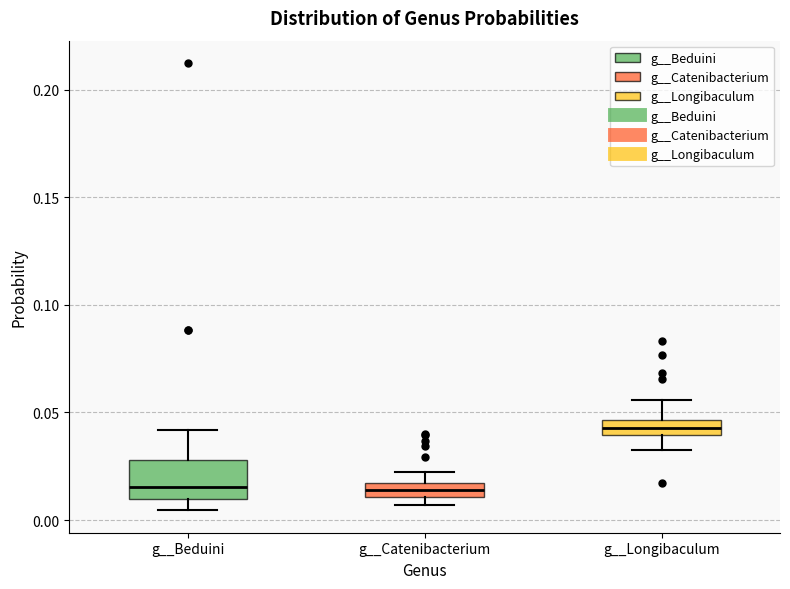

Where is the upper edge of the box for g__Catenibacterium on the y-axis? The values are not printed on the chart, so give them approximately, as read against the axis.

0.015